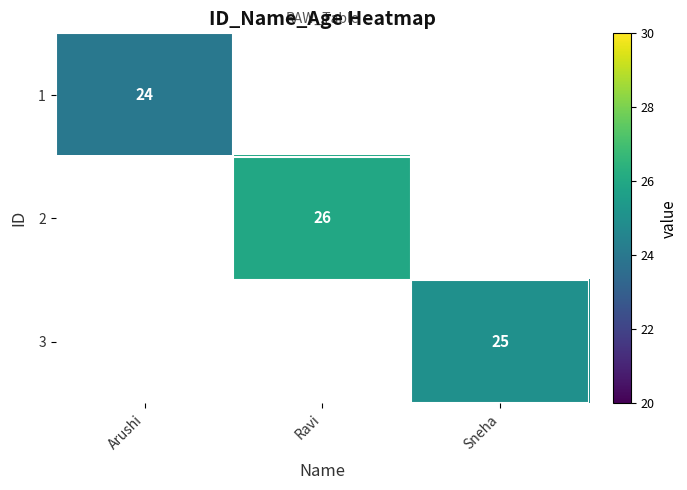

True or false: 3 has a value of 17 at Sneha.

False